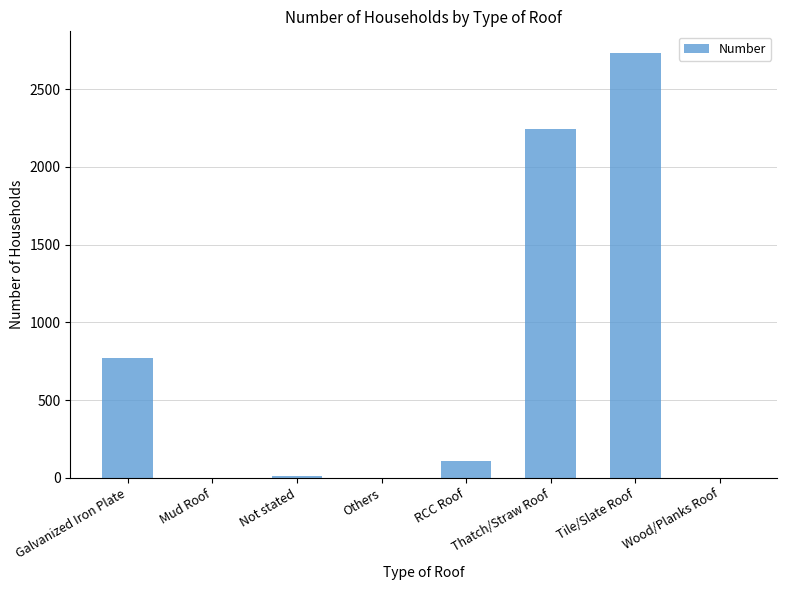

What is the greatest value displayed?

2735